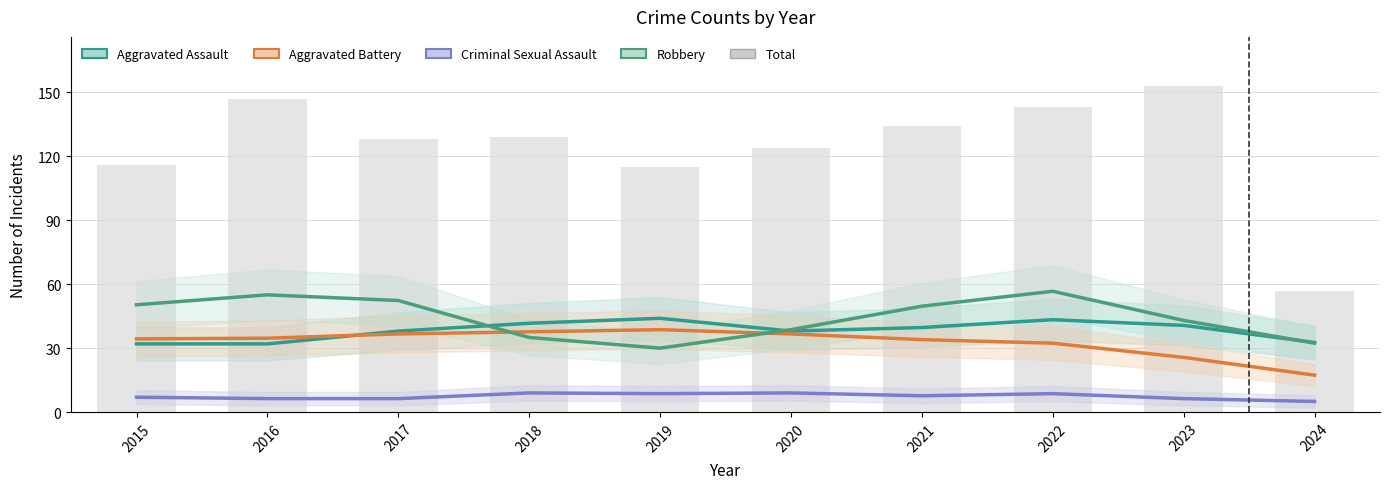

How many values in the Robbery series exceed 49?

5